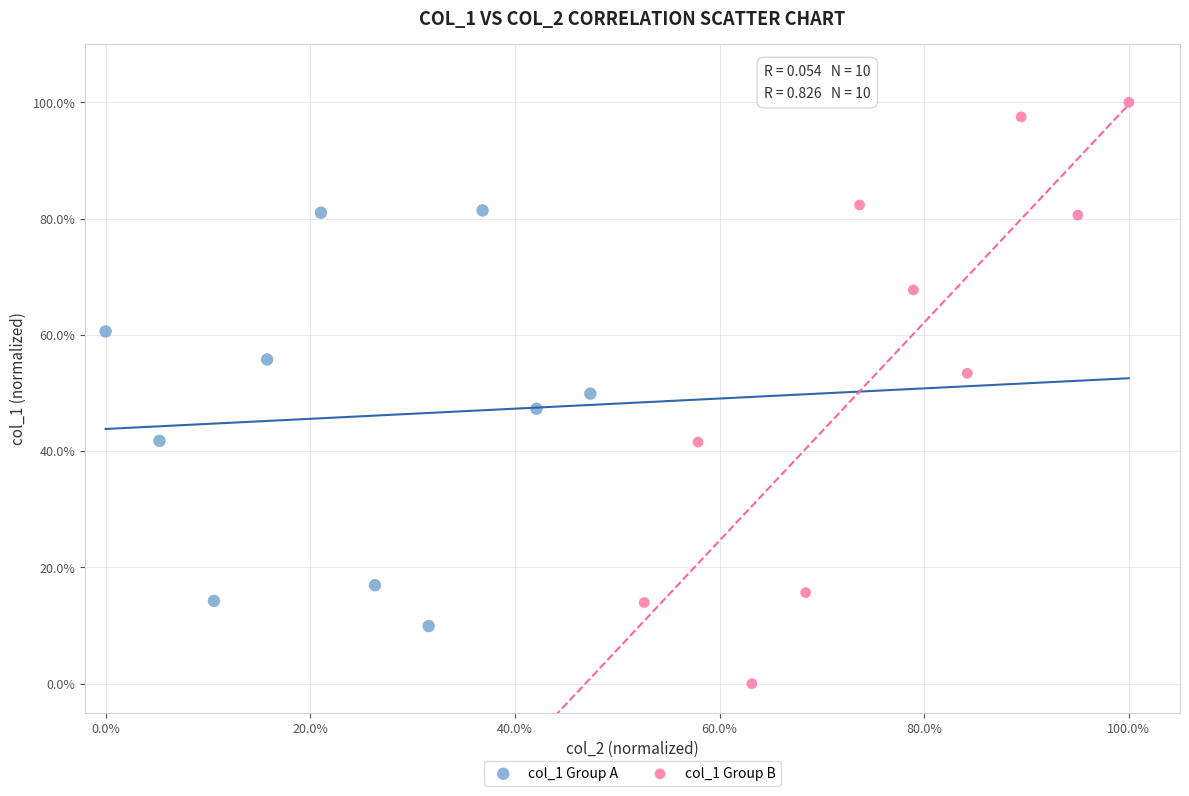

What are all the series names shown in the legend?

col_1 Group A, col_1 Group B